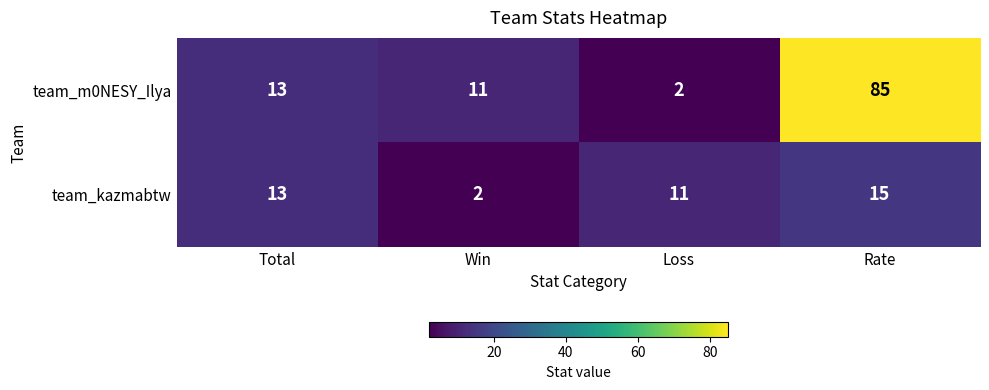

What is the difference between the highest and lowest values at Rate?

70